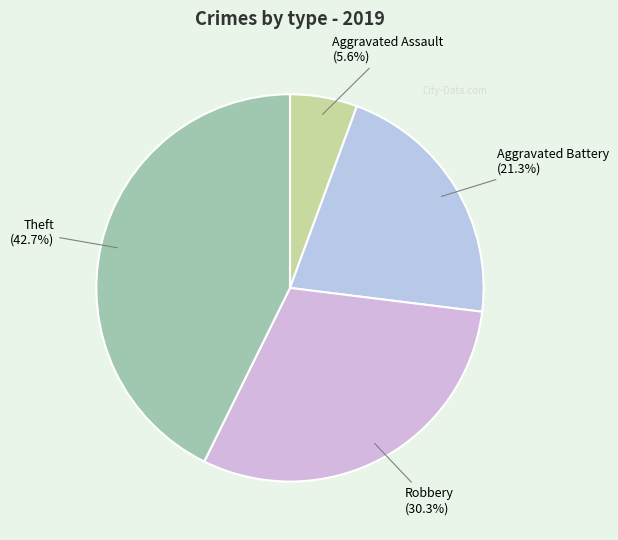

To the nearest percent, what percentage of the pie is Aggravated Assault?

6%